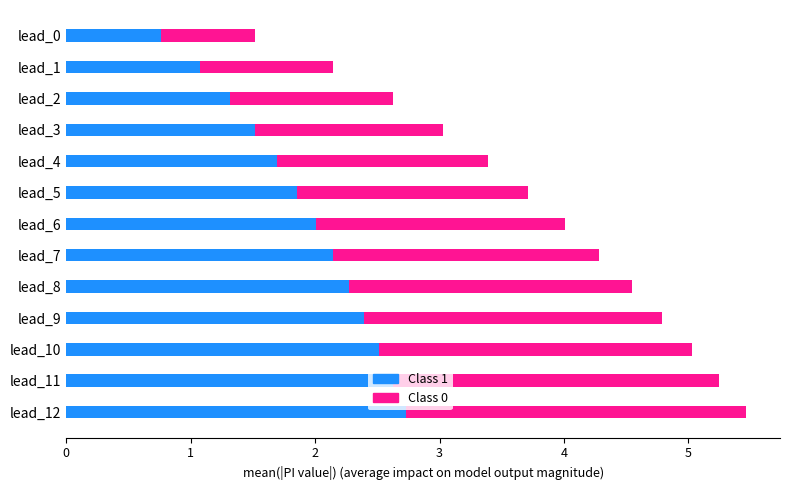

At which label does Class 1 reach its minimum?

lead_0